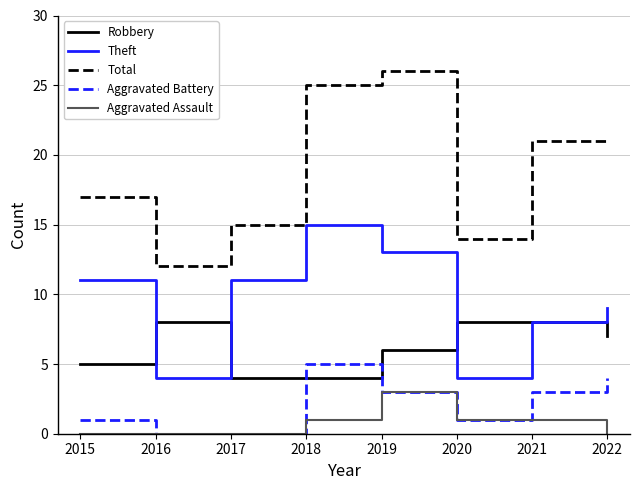

True or false: Aggravated Assault and Total cross at least once.

False